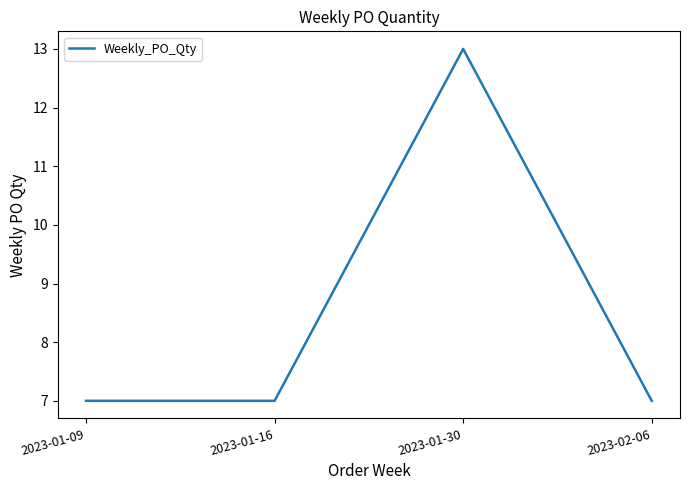

The chart shows a value of 4 at 2023-01-09. True or false?

False